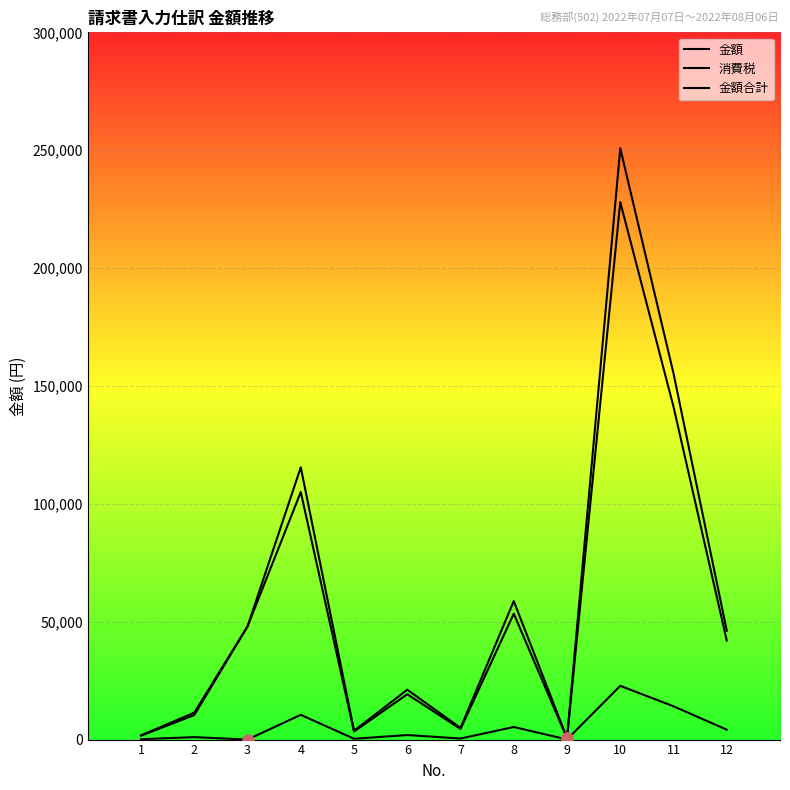

How many series are shown in this chart?

3